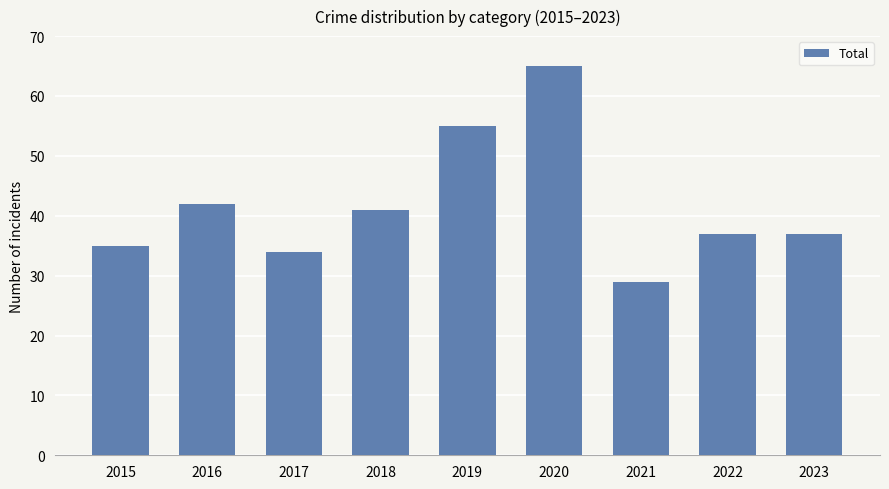

How many bars are there in total?

9